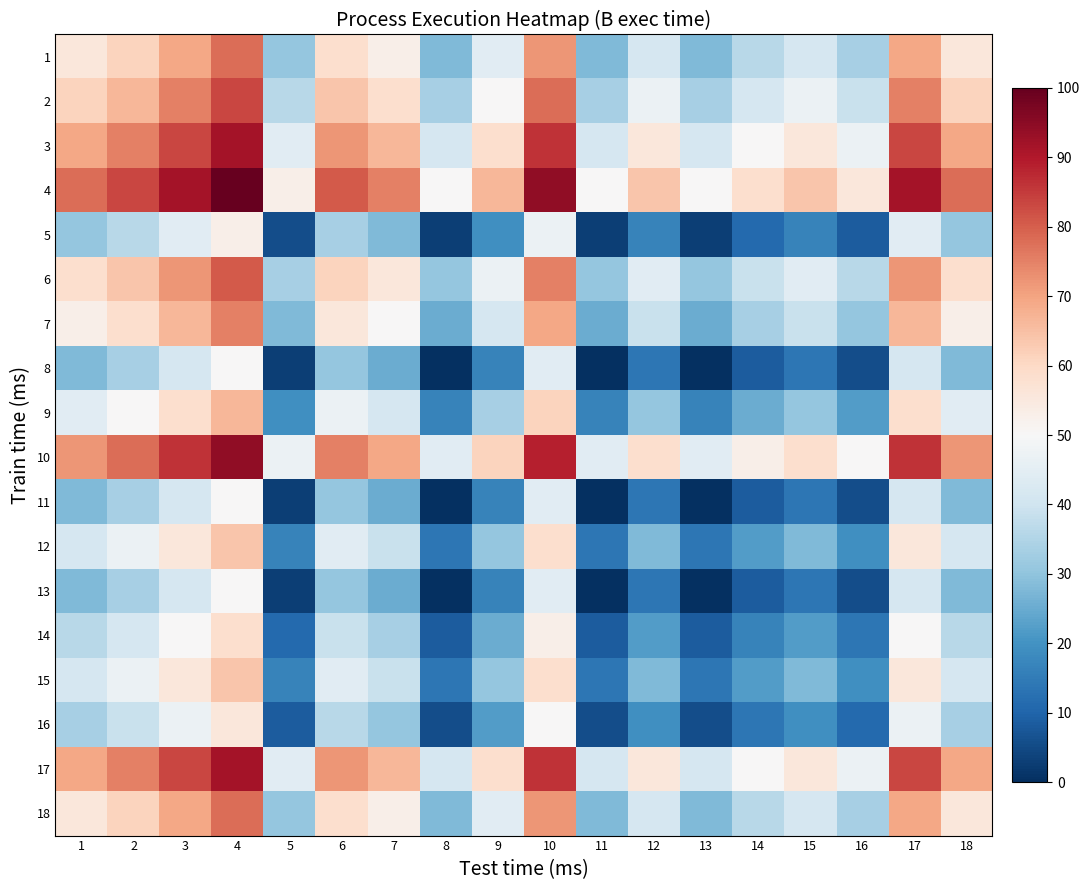

Reading left to right, transcribe all the data shown in this chart.

1: 1=55.6	2=61.1	3=69.4	4=77.8	5=30.6	6=58.3	7=52.8	8=27.8	9=44.4	10=72.2	11=27.8	12=41.7	13=27.8	14=36.1	15=41.7	16=33.3	17=69.4	18=55.6
2: 1=61.1	2=66.7	3=75.0	4=83.3	5=36.1	6=63.9	7=58.3	8=33.3	9=50.0	10=77.8	11=33.3	12=47.2	13=33.3	14=41.7	15=47.2	16=38.9	17=75.0	18=61.1
3: 1=69.4	2=75.0	3=83.3	4=91.7	5=44.4	6=72.2	7=66.7	8=41.7	9=58.3	10=86.1	11=41.7	12=55.6	13=41.7	14=50.0	15=55.6	16=47.2	17=83.3	18=69.4
4: 1=77.8	2=83.3	3=91.7	4=100.0	5=52.8	6=80.6	7=75.0	8=50.0	9=66.7	10=94.4	11=50.0	12=63.9	13=50.0	14=58.3	15=63.9	16=55.6	17=91.7	18=77.8
5: 1=30.6	2=36.1	3=44.4	4=52.8	5=5.6	6=33.3	7=27.8	8=2.8	9=19.4	10=47.2	11=2.8	12=16.7	13=2.8	14=11.1	15=16.7	16=8.3	17=44.4	18=30.6
6: 1=58.3	2=63.9	3=72.2	4=80.6	5=33.3	6=61.1	7=55.6	8=30.6	9=47.2	10=75.0	11=30.6	12=44.4	13=30.6	14=38.9	15=44.4	16=36.1	17=72.2	18=58.3
7: 1=52.8	2=58.3	3=66.7	4=75.0	5=27.8	6=55.6	7=50.0	8=25.0	9=41.7	10=69.4	11=25.0	12=38.9	13=25.0	14=33.3	15=38.9	16=30.6	17=66.7	18=52.8
8: 1=27.8	2=33.3	3=41.7	4=50.0	5=2.8	6=30.6	7=25.0	8=0.0	9=16.7	10=44.4	11=0.0	12=13.9	13=0.0	14=8.3	15=13.9	16=5.6	17=41.7	18=27.8
9: 1=44.4	2=50.0	3=58.3	4=66.7	5=19.4	6=47.2	7=41.7	8=16.7	9=33.3	10=61.1	11=16.7	12=30.6	13=16.7	14=25.0	15=30.6	16=22.2	17=58.3	18=44.4
10: 1=72.2	2=77.8	3=86.1	4=94.4	5=47.2	6=75.0	7=69.4	8=44.4	9=61.1	10=88.9	11=44.4	12=58.3	13=44.4	14=52.8	15=58.3	16=50.0	17=86.1	18=72.2
11: 1=27.8	2=33.3	3=41.7	4=50.0	5=2.8	6=30.6	7=25.0	8=0.0	9=16.7	10=44.4	11=0.0	12=13.9	13=0.0	14=8.3	15=13.9	16=5.6	17=41.7	18=27.8
12: 1=41.7	2=47.2	3=55.6	4=63.9	5=16.7	6=44.4	7=38.9	8=13.9	9=30.6	10=58.3	11=13.9	12=27.8	13=13.9	14=22.2	15=27.8	16=19.4	17=55.6	18=41.7
13: 1=27.8	2=33.3	3=41.7	4=50.0	5=2.8	6=30.6	7=25.0	8=0.0	9=16.7	10=44.4	11=0.0	12=13.9	13=0.0	14=8.3	15=13.9	16=5.6	17=41.7	18=27.8
14: 1=36.1	2=41.7	3=50.0	4=58.3	5=11.1	6=38.9	7=33.3	8=8.3	9=25.0	10=52.8	11=8.3	12=22.2	13=8.3	14=16.7	15=22.2	16=13.9	17=50.0	18=36.1
15: 1=41.7	2=47.2	3=55.6	4=63.9	5=16.7	6=44.4	7=38.9	8=13.9	9=30.6	10=58.3	11=13.9	12=27.8	13=13.9	14=22.2	15=27.8	16=19.4	17=55.6	18=41.7
16: 1=33.3	2=38.9	3=47.2	4=55.6	5=8.3	6=36.1	7=30.6	8=5.6	9=22.2	10=50.0	11=5.6	12=19.4	13=5.6	14=13.9	15=19.4	16=11.1	17=47.2	18=33.3
17: 1=69.4	2=75.0	3=83.3	4=91.7	5=44.4	6=72.2	7=66.7	8=41.7	9=58.3	10=86.1	11=41.7	12=55.6	13=41.7	14=50.0	15=55.6	16=47.2	17=83.3	18=69.4
18: 1=55.6	2=61.1	3=69.4	4=77.8	5=30.6	6=58.3	7=52.8	8=27.8	9=44.4	10=72.2	11=27.8	12=41.7	13=27.8	14=36.1	15=41.7	16=33.3	17=69.4	18=55.6